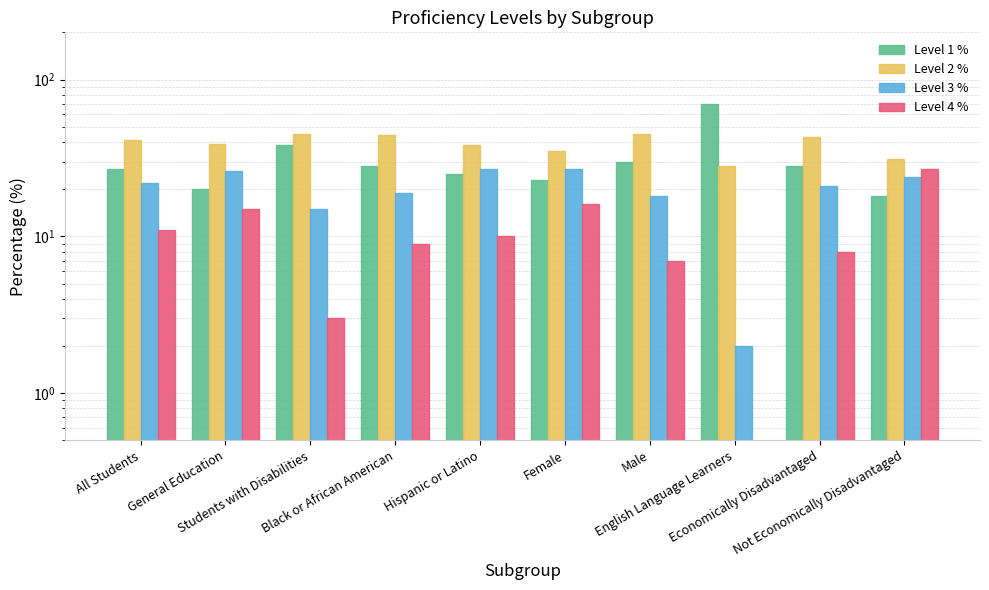

Which series has the widest spread of values?

Level 1 %